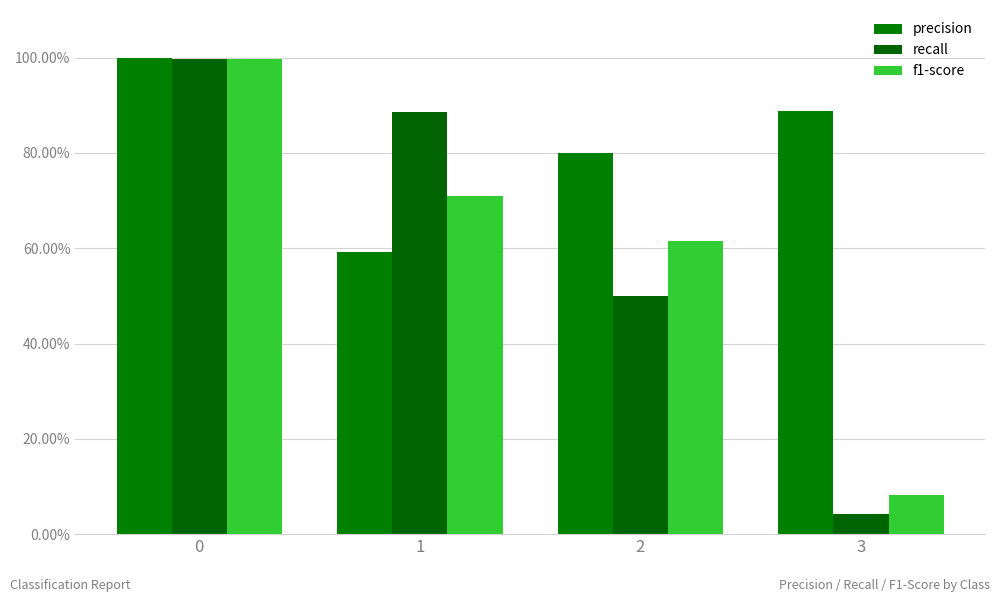

Is it true that recall equals 1.2 at 1?

False